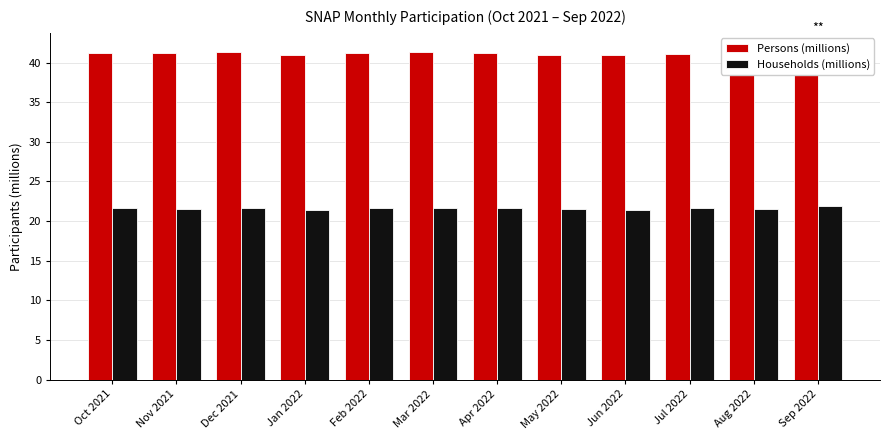

What is the difference between the second highest and second lowest values in the Households (millions) series?

0.2